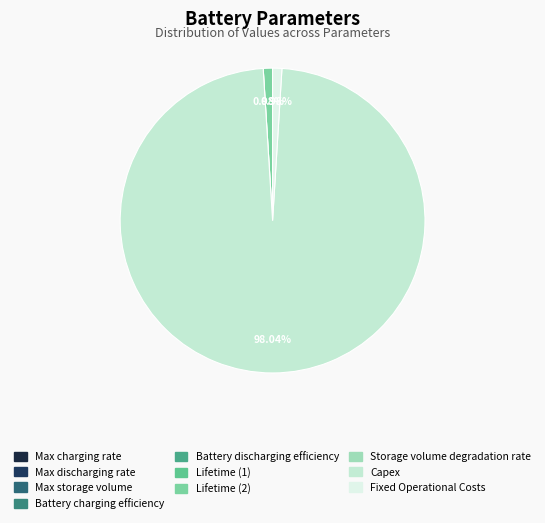

What portion of the pie excludes Lifetime (1)?

100.0%